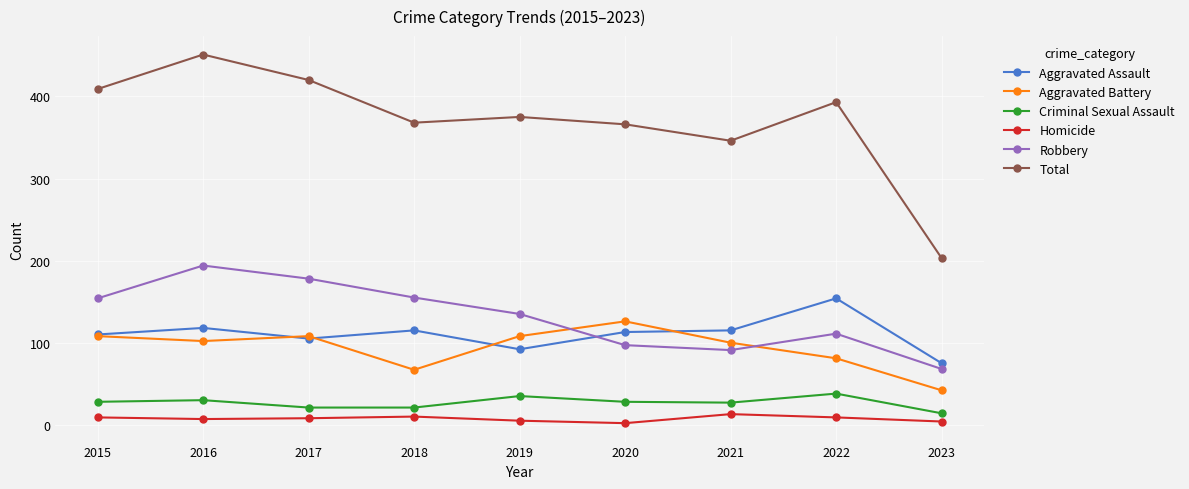

How many series are shown in this chart?

6